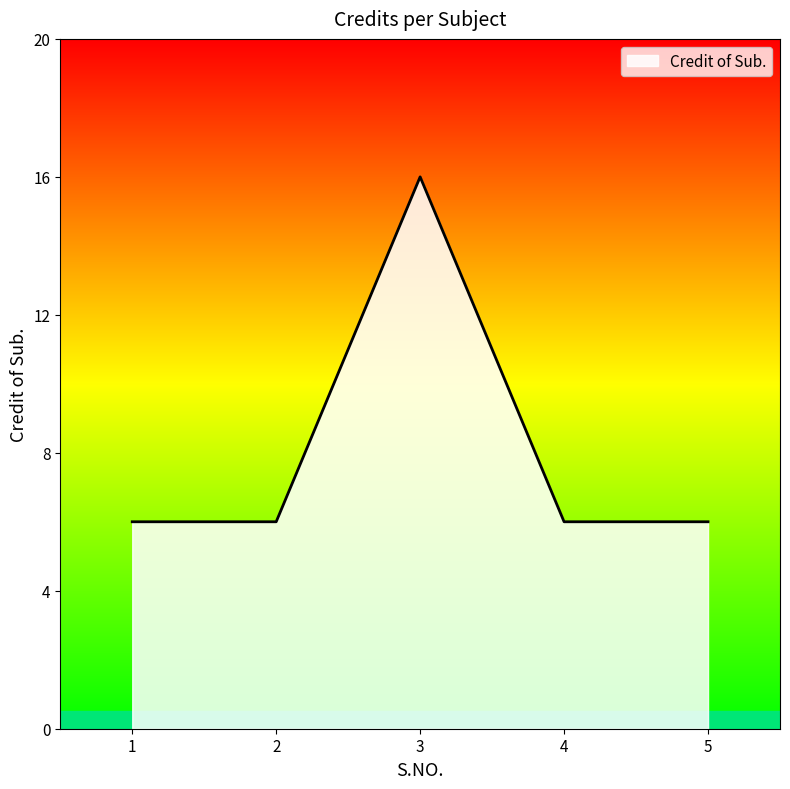

How many values are between 6 and 7?

4